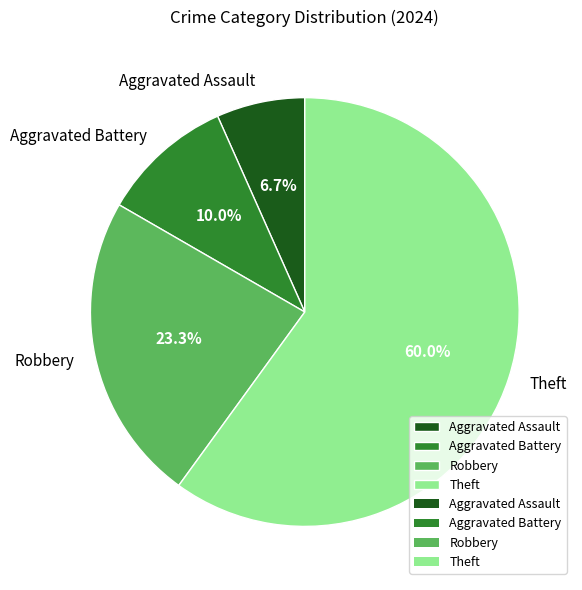

To the nearest percent, what is the difference between the Theft and Aggravated Battery slice percentages?

50%